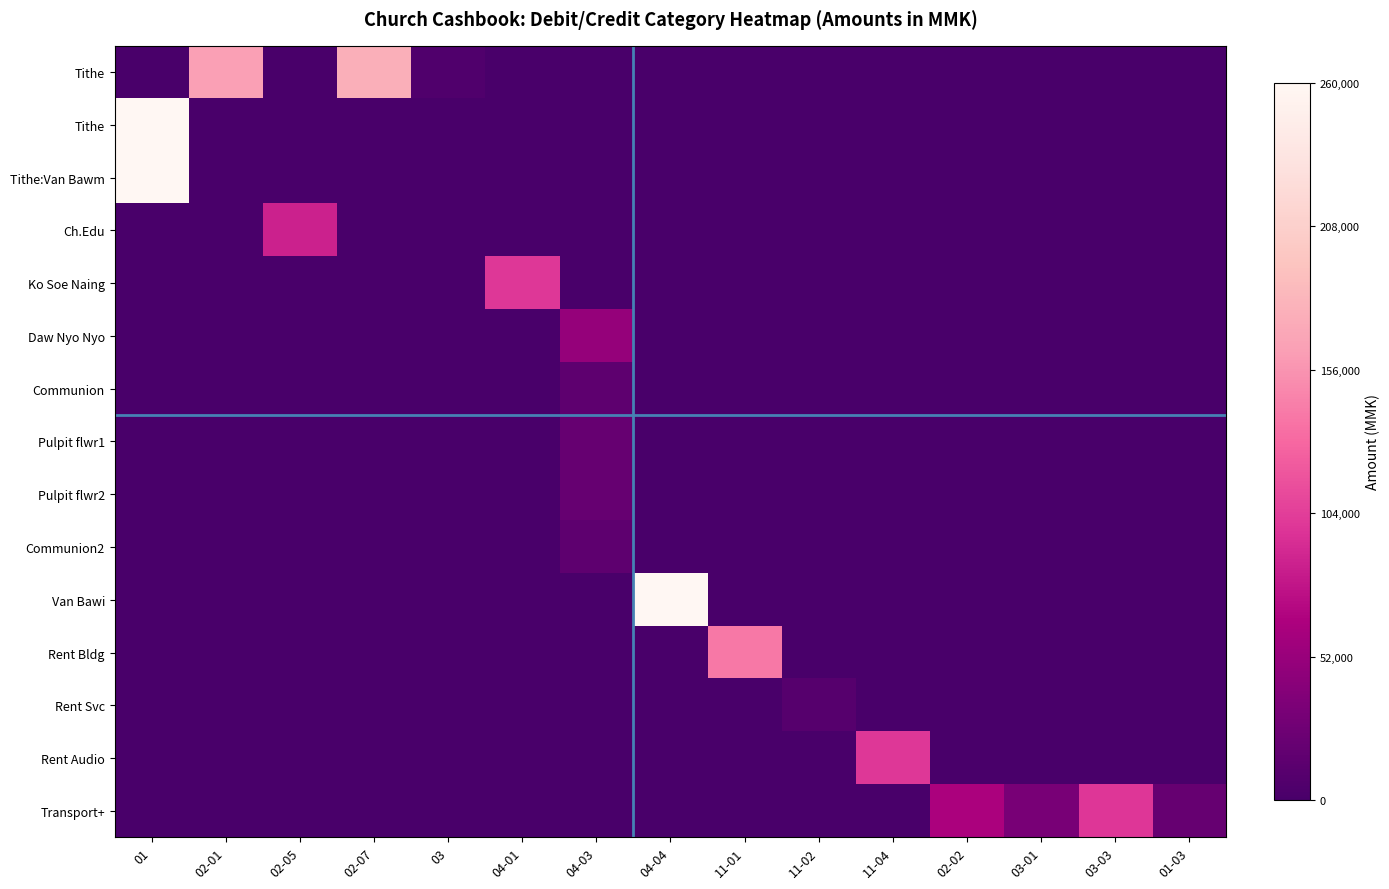

At how many categories does at least one series exceed 28990?

12